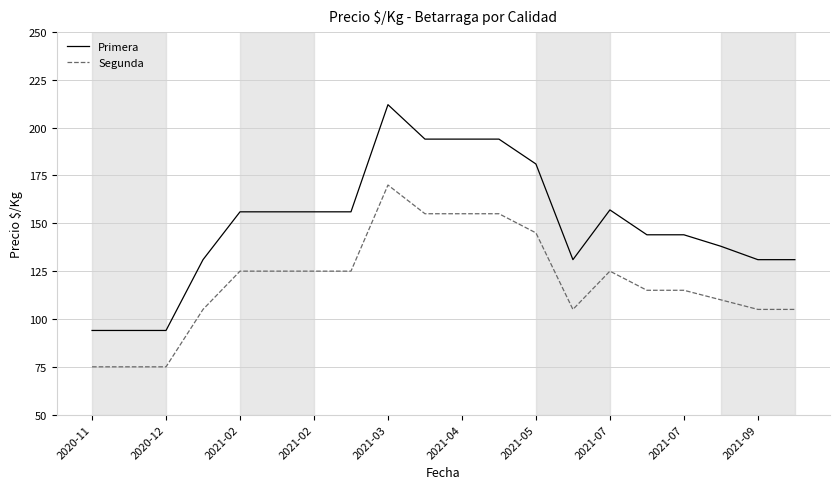

Reading right to left, transcribe all the data shown in this chart.

Primera: 131	131	138	144	144	157	131	181	194	194	194	212	156	156	156	156	131	94	94	94
Segunda: 105	105	110	115	115	125	105	145	155	155	155	170	125	125	125	125	105	75	75	75